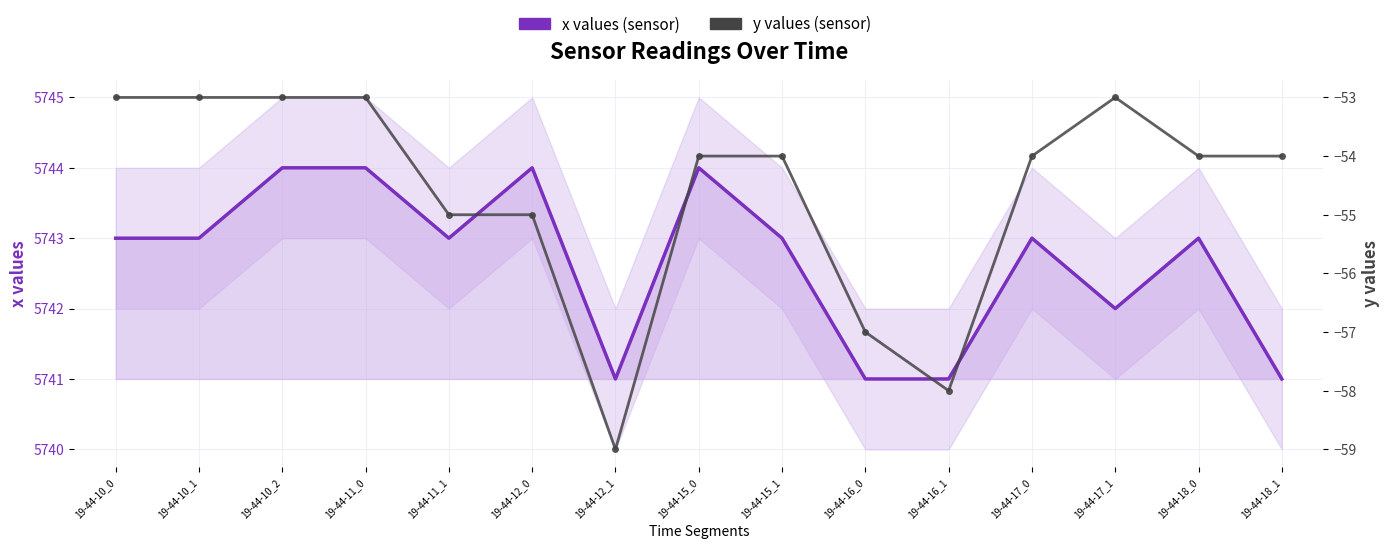

How many categories are shown in the chart?

15